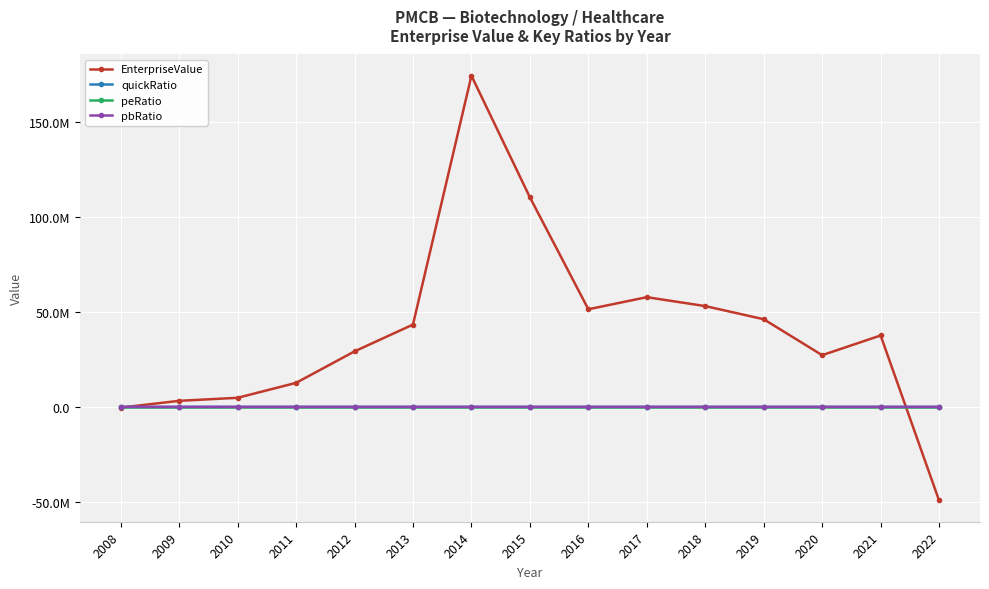

Read the peRatio value at 2013.

-27.0